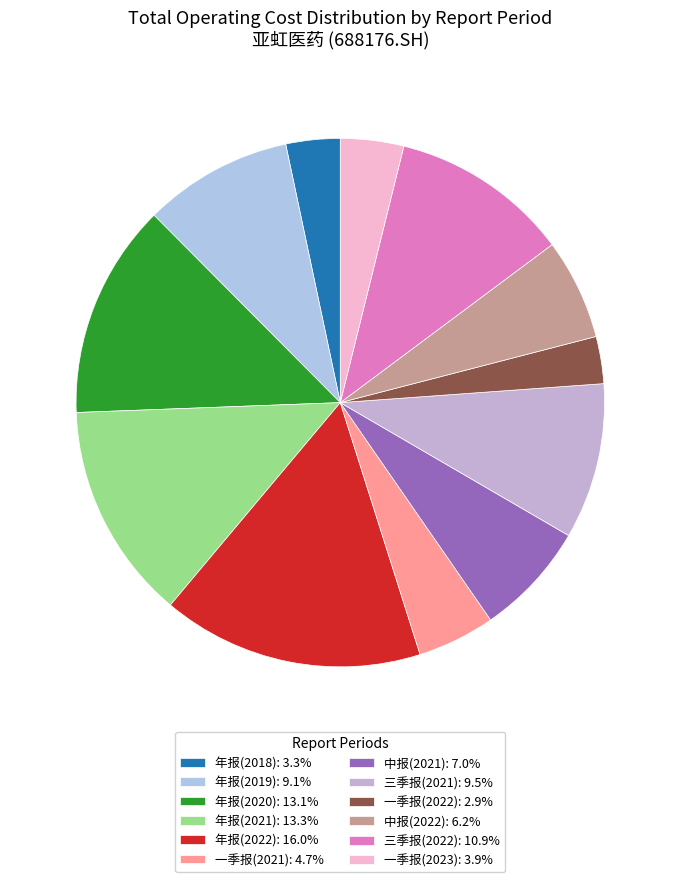

Count the number of slices in the pie.

12